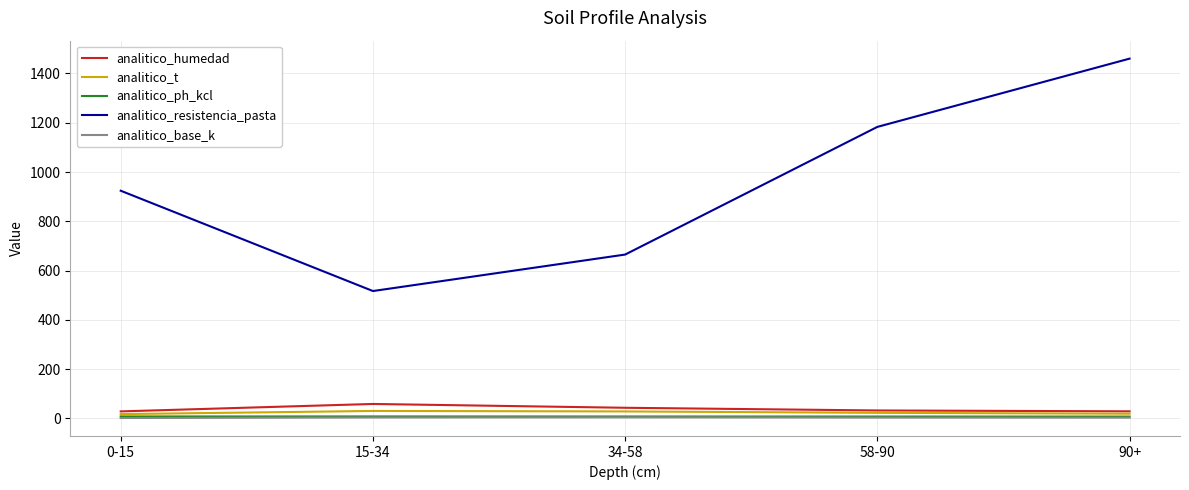

Which series has the largest range (max minus min)?

analitico_resistencia_pasta